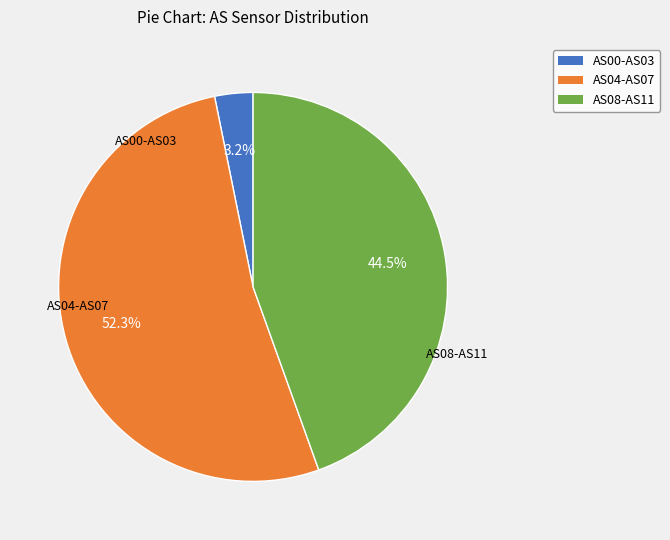

To the nearest percent, what is the average slice percentage?

33%